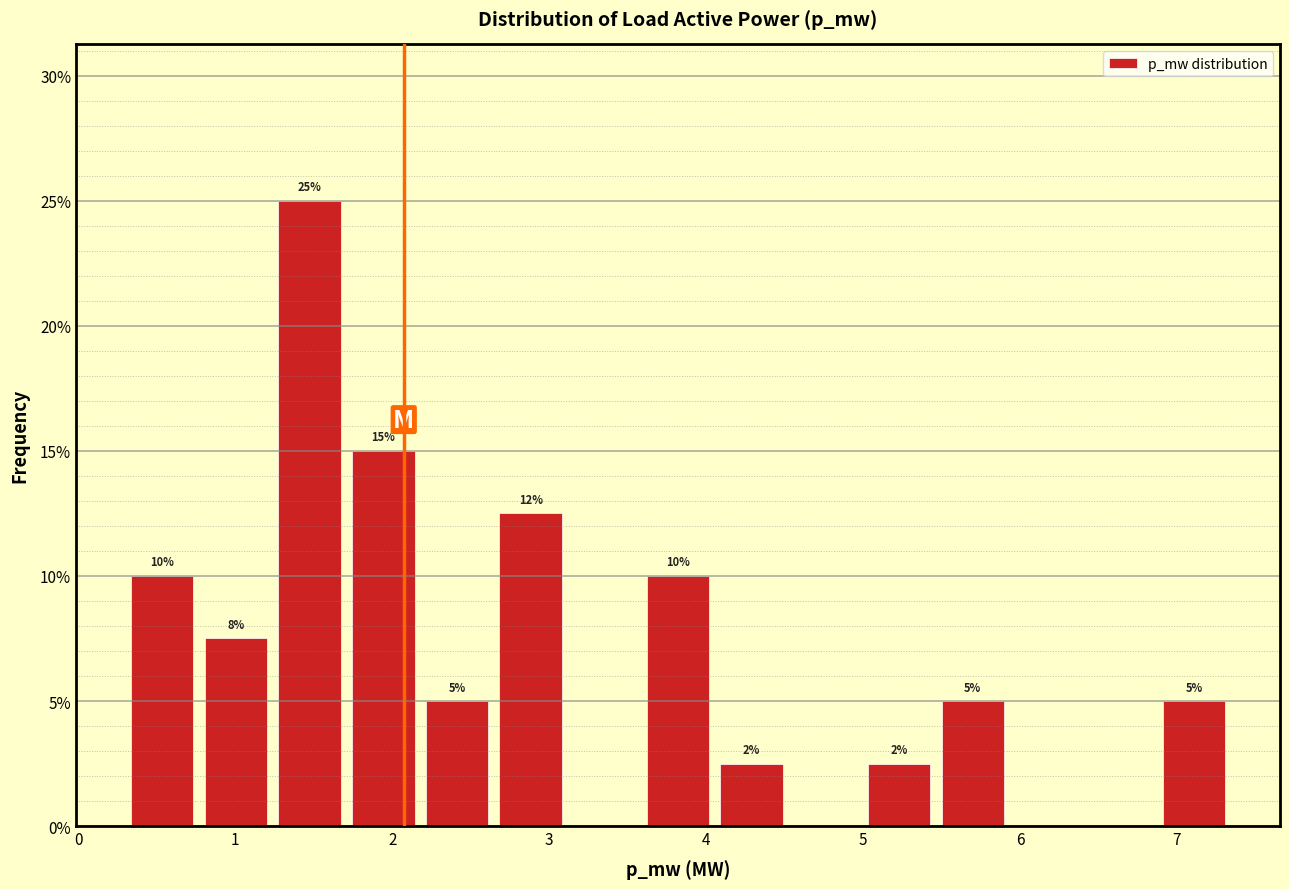

Which range on the x-axis has the tallest bar?

1.2 to 1.7